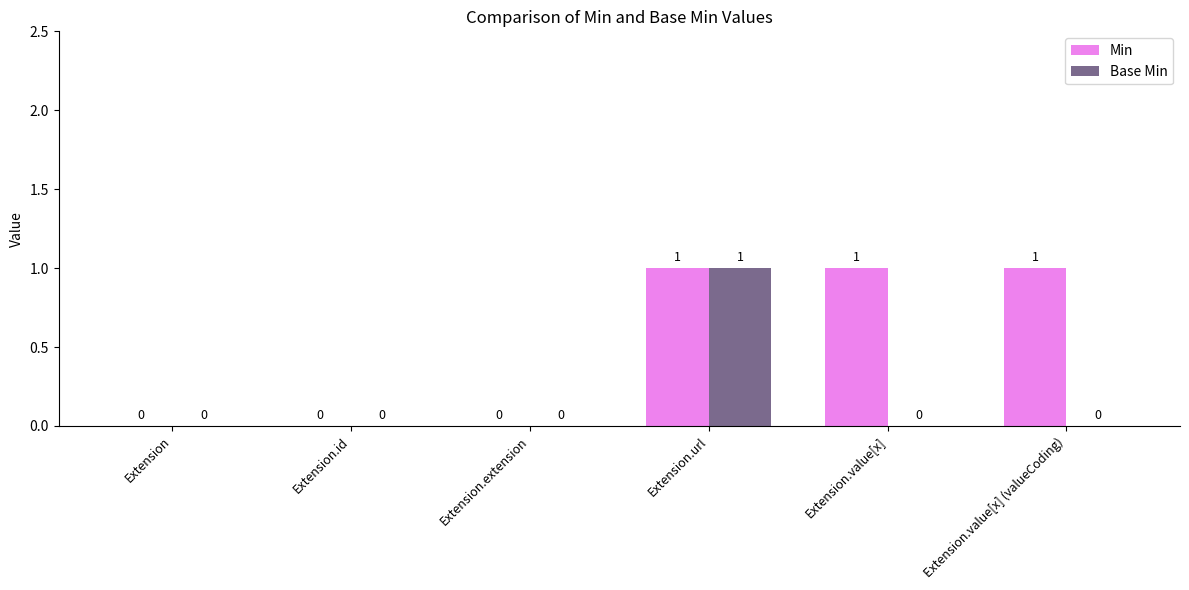

Reading left to right, list all the values displayed in this chart.

Min: 0	0	0	1	1	1
Base Min: 0	0	0	1	0	0